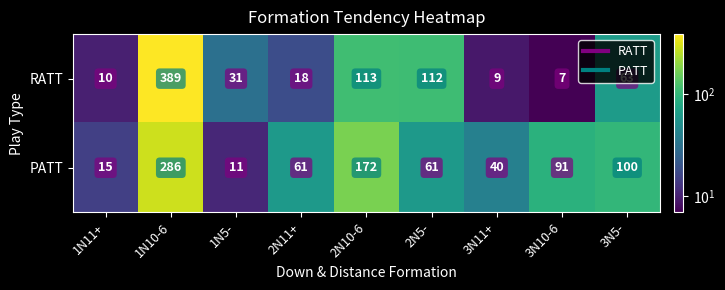

What is the difference between the highest and lowest values at 3N11+?

31